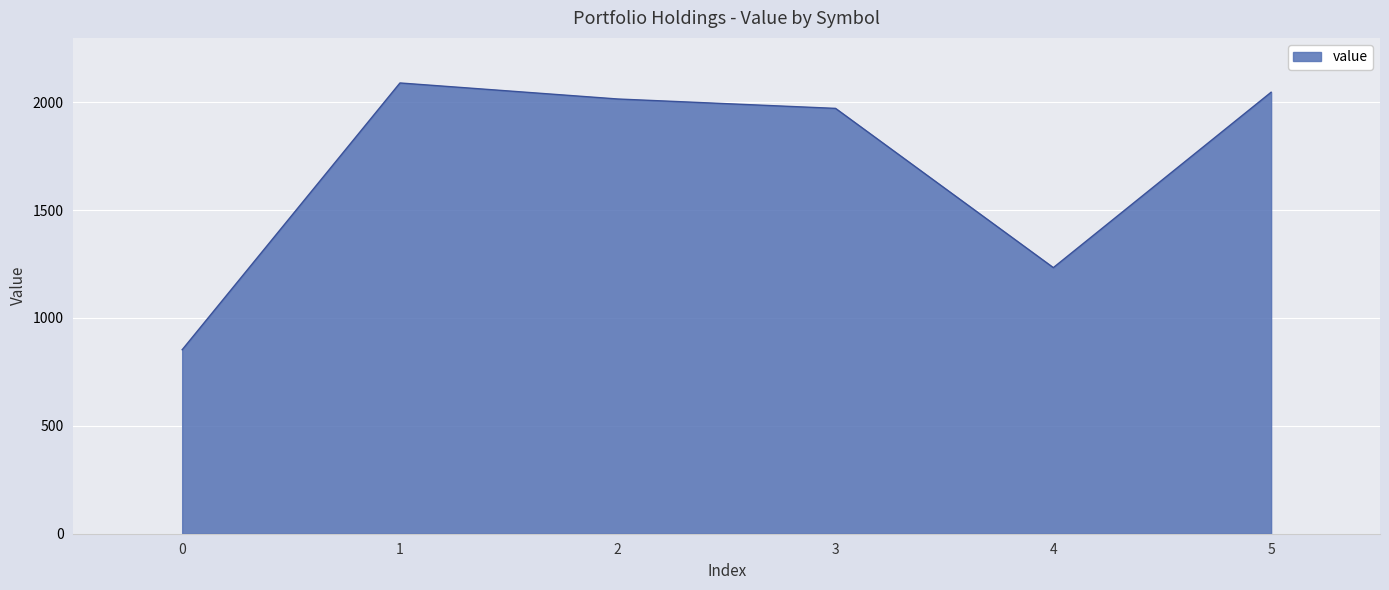

Which has a higher value, 3 or 0?

3